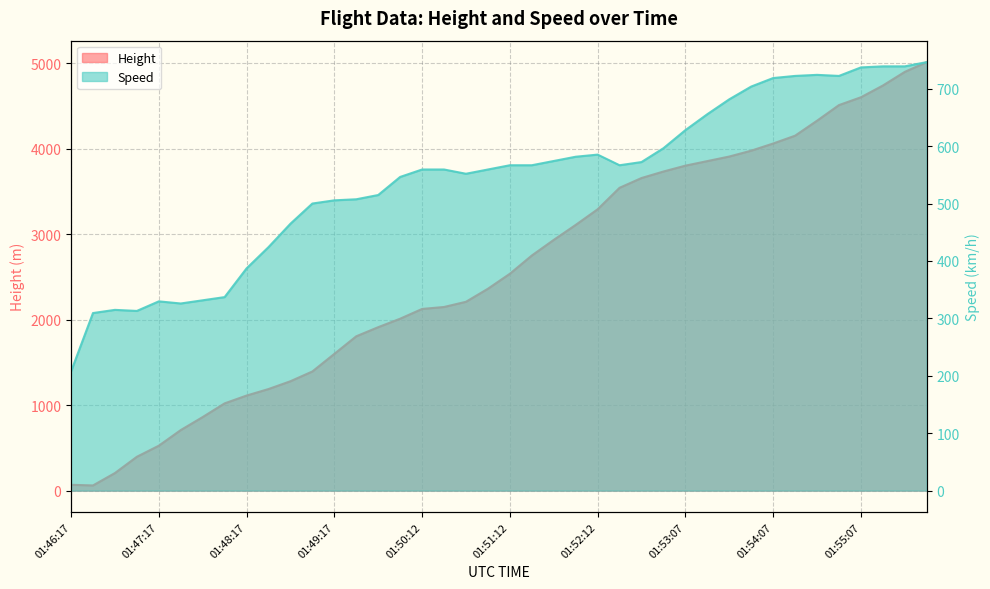

Which series has the largest range (max minus min)?

Height